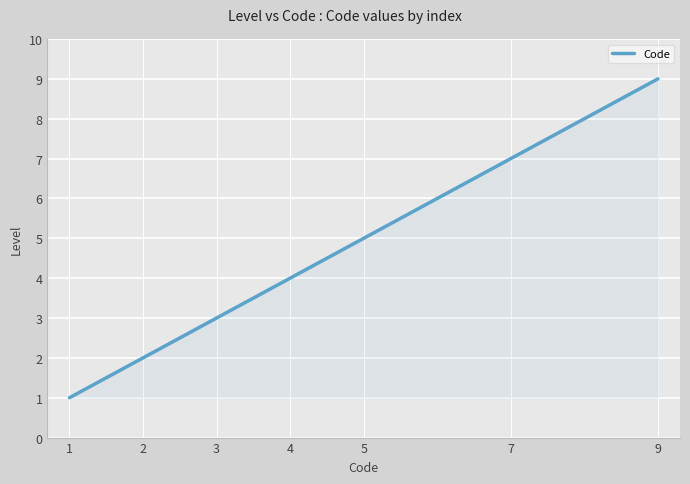

What is the approximate value at 4?

4